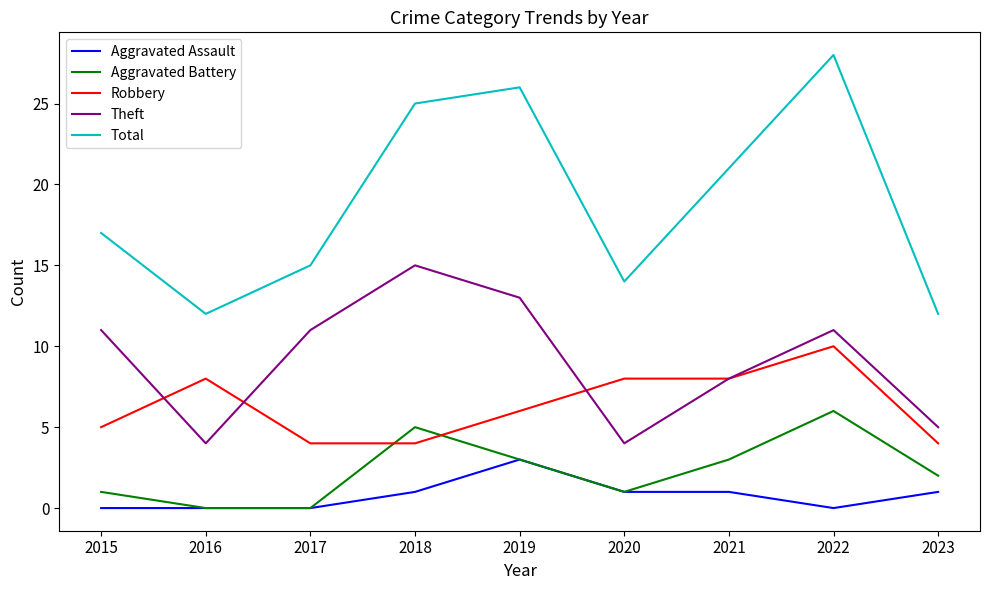

At which category does the chart reach its peak across all series?

2022